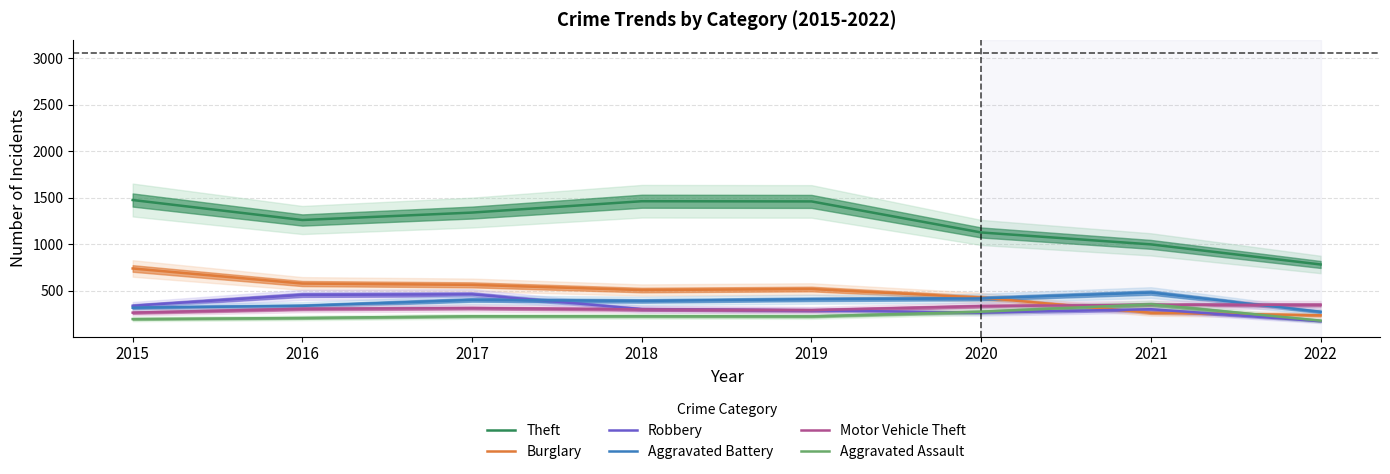

At how many categories does at least one series exceed 1098?

6